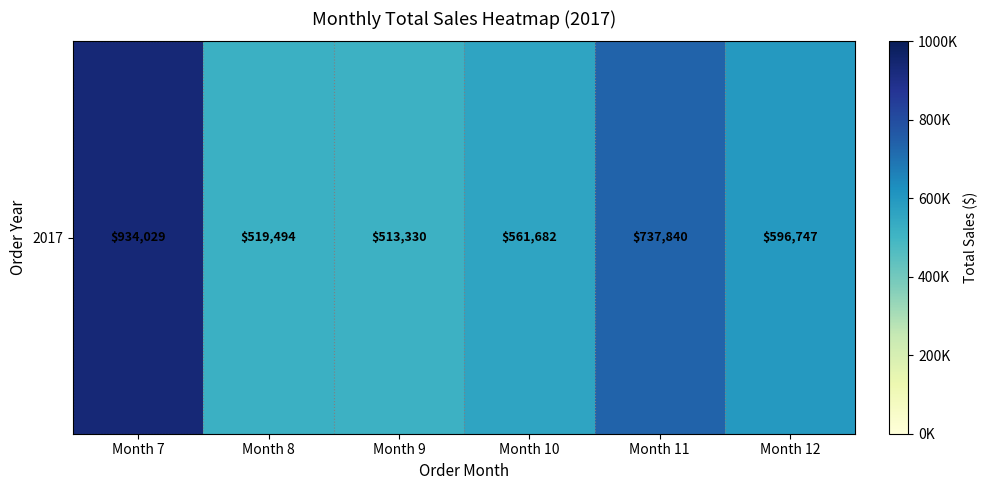

True or false: the data shows 204539.6 at Month 12.

False